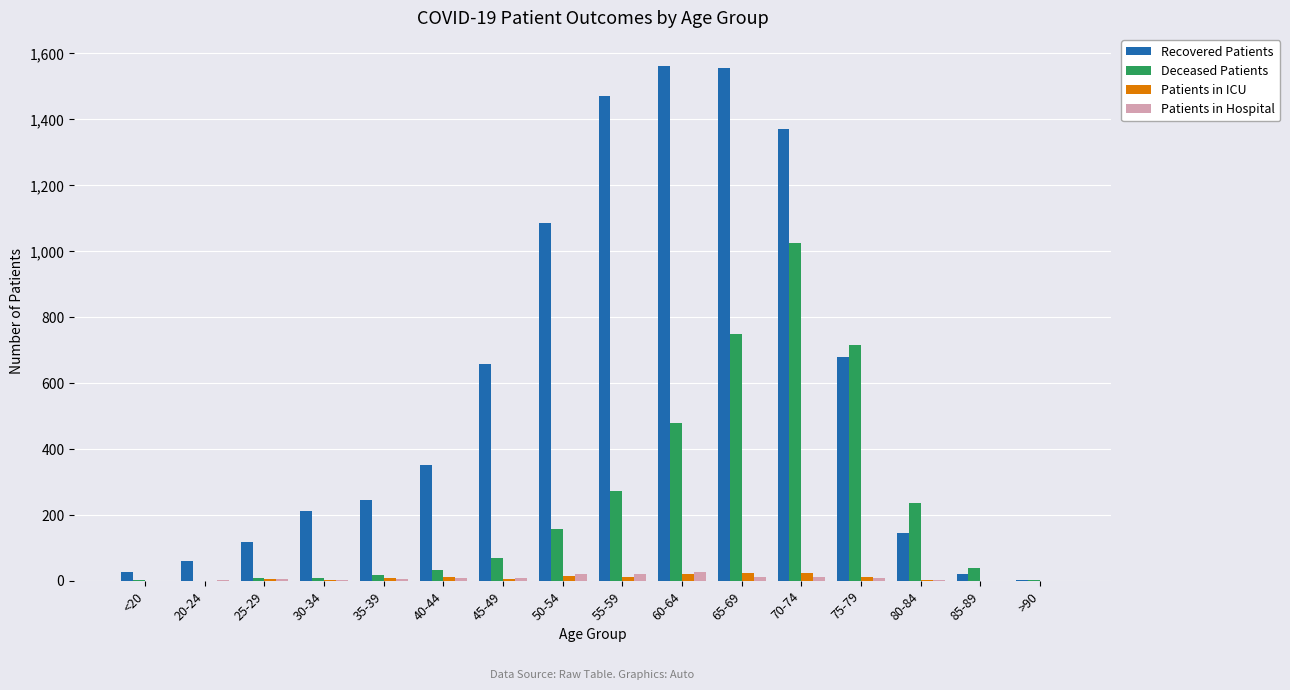

True or false: Recovered Patients has a value of 1471 at 55-59.

True